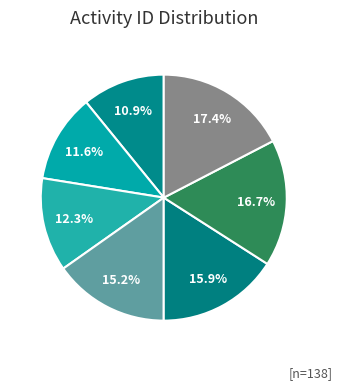

To the nearest percent, what is the average slice percentage?

14%